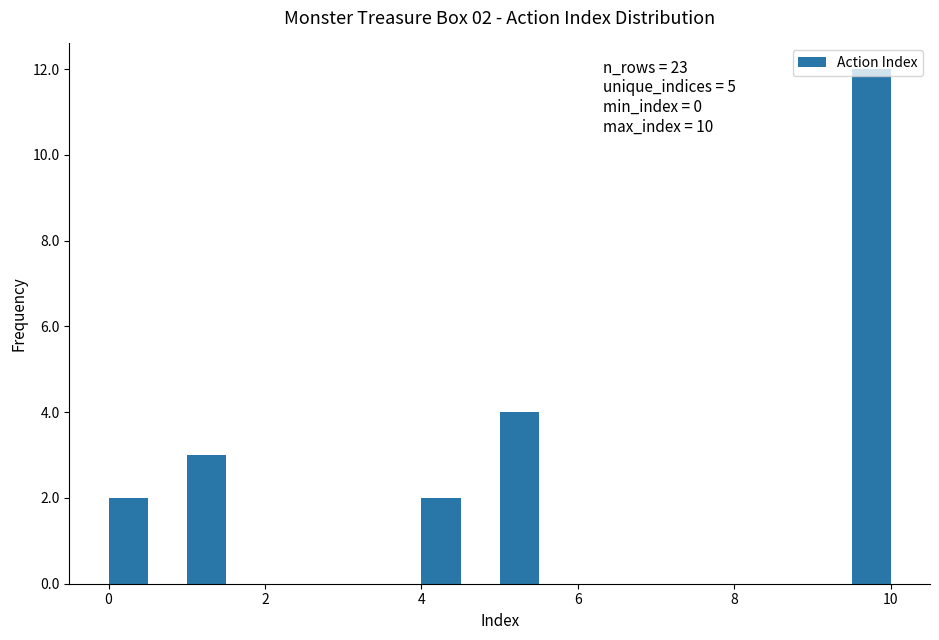

Read against the x-axis, roughly where is the centre of the tallest bar?

9.8